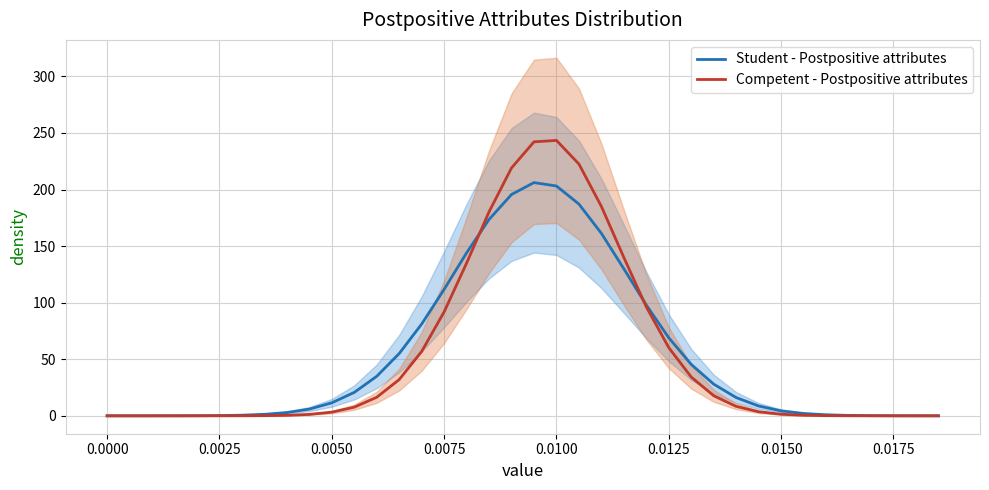

What is the difference between the maximum and minimum values in the Student - Postpositive attributes series?

206.2